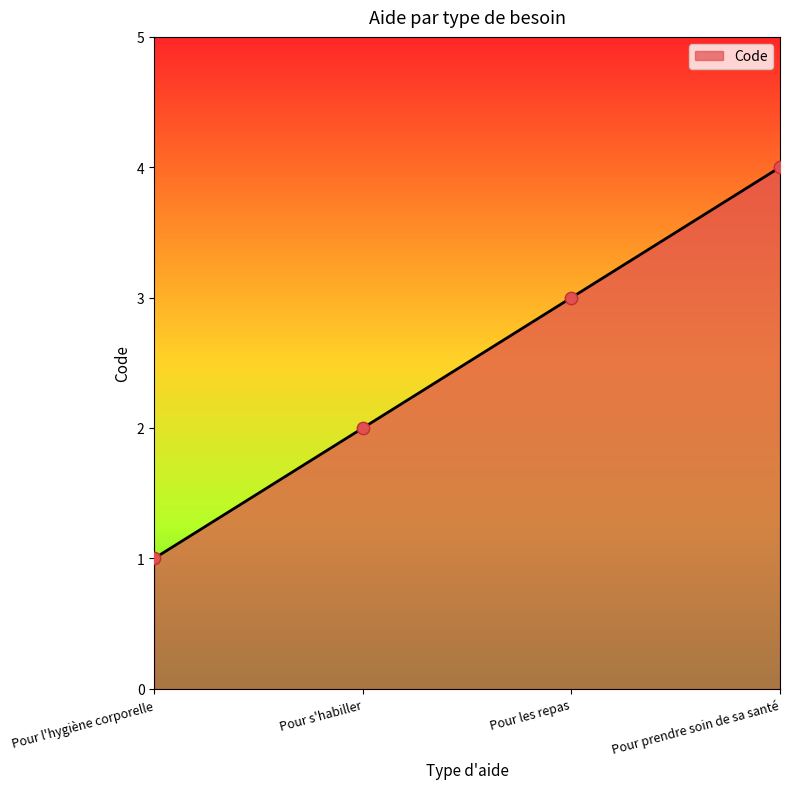

What is the change in value from Pour s'habiller to Pour les repas?

+1